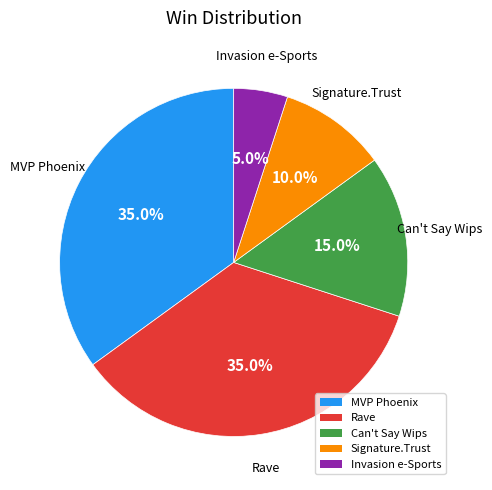

Does Can't Say Wips account for over 50% of the chart?

No